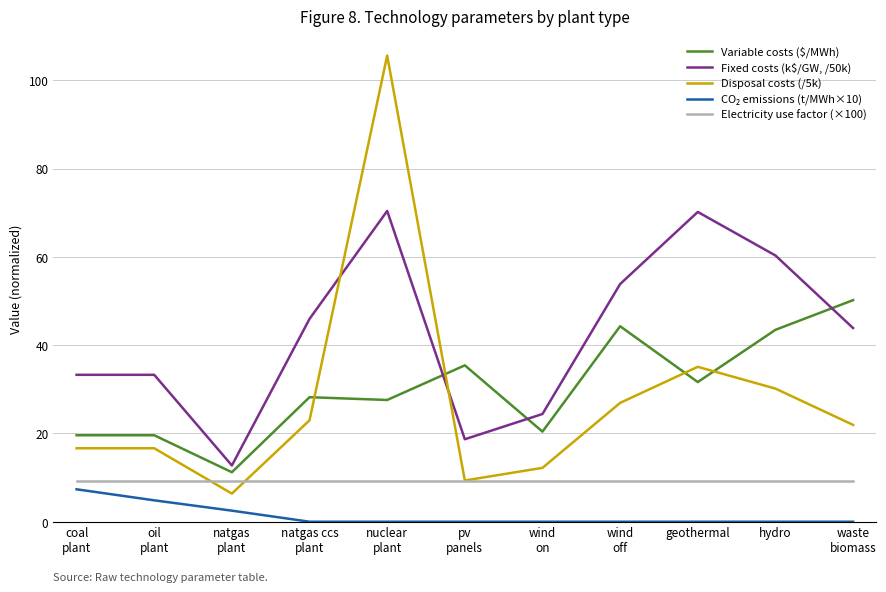

How many lines are shown in the chart?

5